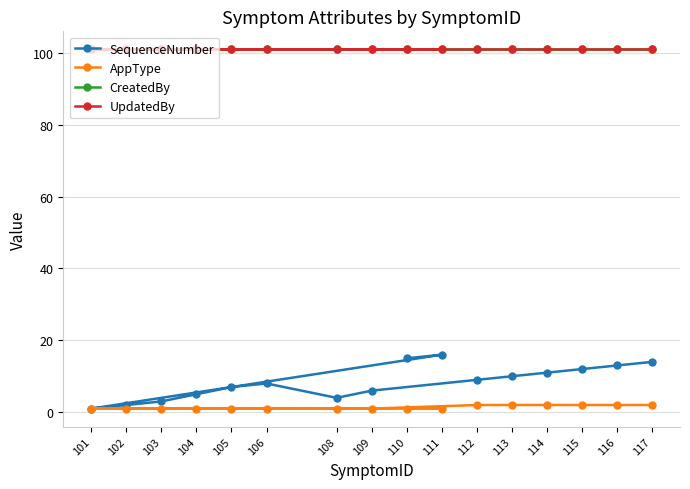

Reading left to right, extract all data points from this chart.

SequenceNumber: 15	16	1	2	3	5	7	8	4	6	9	10	11	12	13	14
AppType: 1	1	1	1	1	1	1	1	1	1	2	2	2	2	2	2
CreatedBy: 101	101	101	101	101	101	101	101	101	101	101	101	101	101	101	101
UpdatedBy: 101	101	101	101	101	101	101	101	101	101	101	101	101	101	101	101